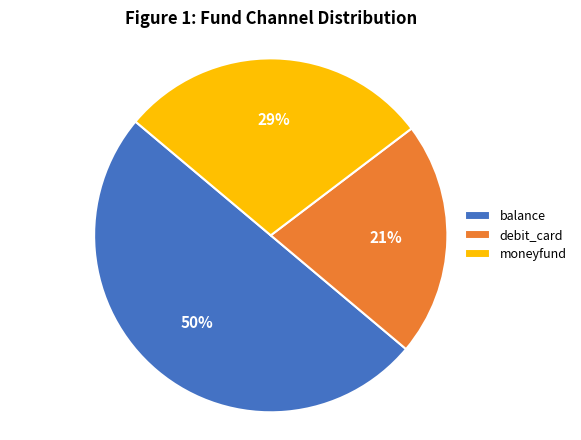

Is it true that debit_card is 8% of the pie?

False